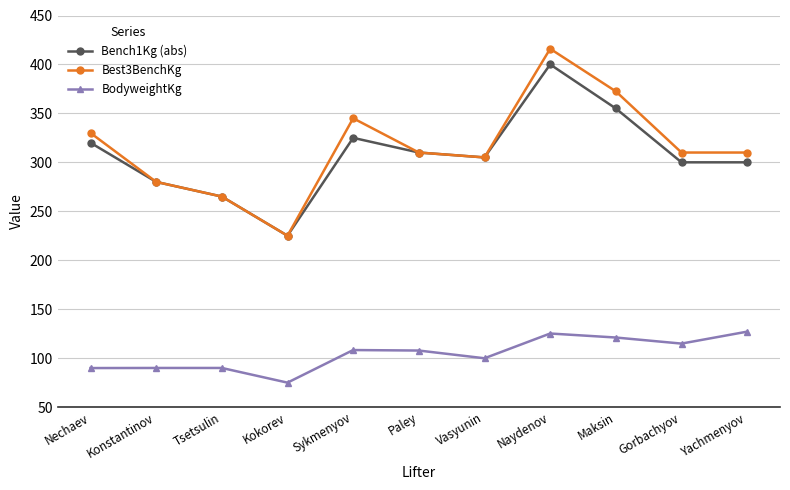

Which series has the widest spread of values?

Best3BenchKg